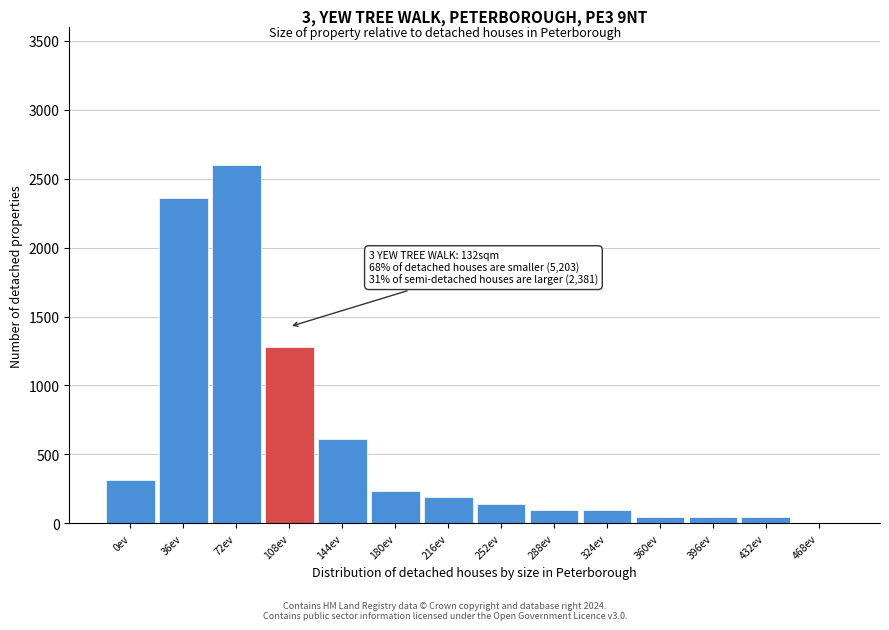

Reading left to right, what are all the values shown in this chart?

0ev=315.2	36ev=2363.6	72ev=2600.0	108ev=1276.4	144ev=614.5	180ev=236.4	216ev=189.1	252ev=141.8	288ev=94.5	324ev=94.5	360ev=47.3	396ev=47.3	432ev=47.3	468ev=0.0